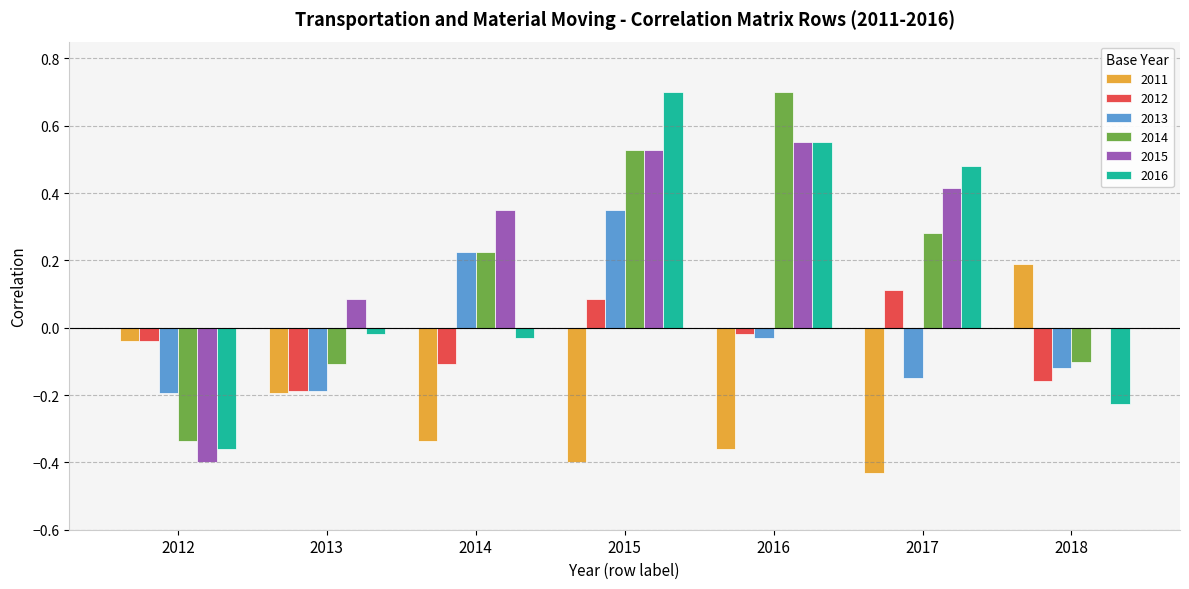

What are all the series names shown in the legend?

2011, 2012, 2013, 2014, 2015, 2016